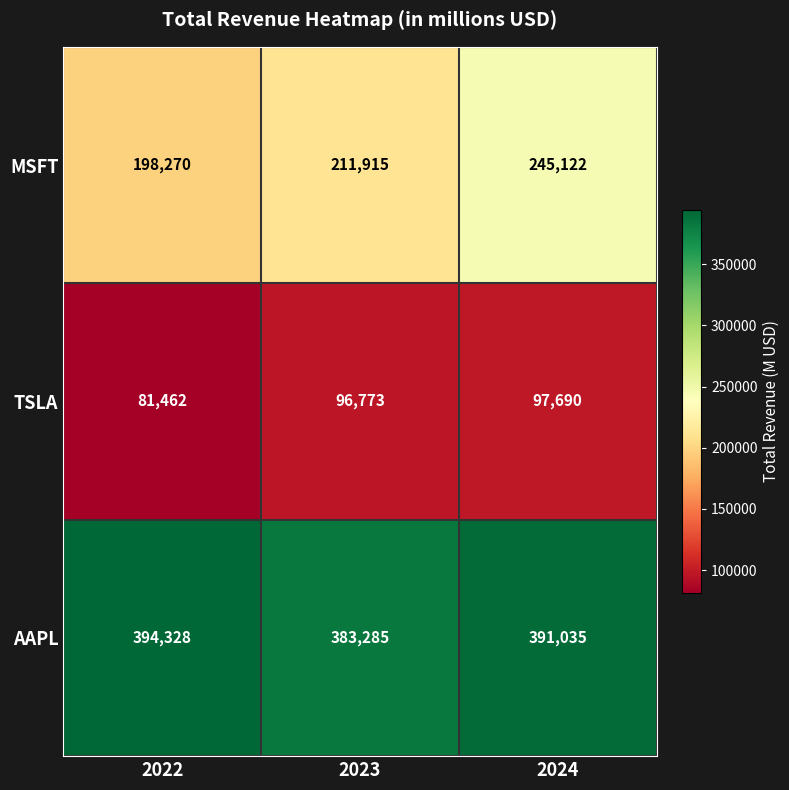

Which series changed the most between 2023 and 2024?

MSFT